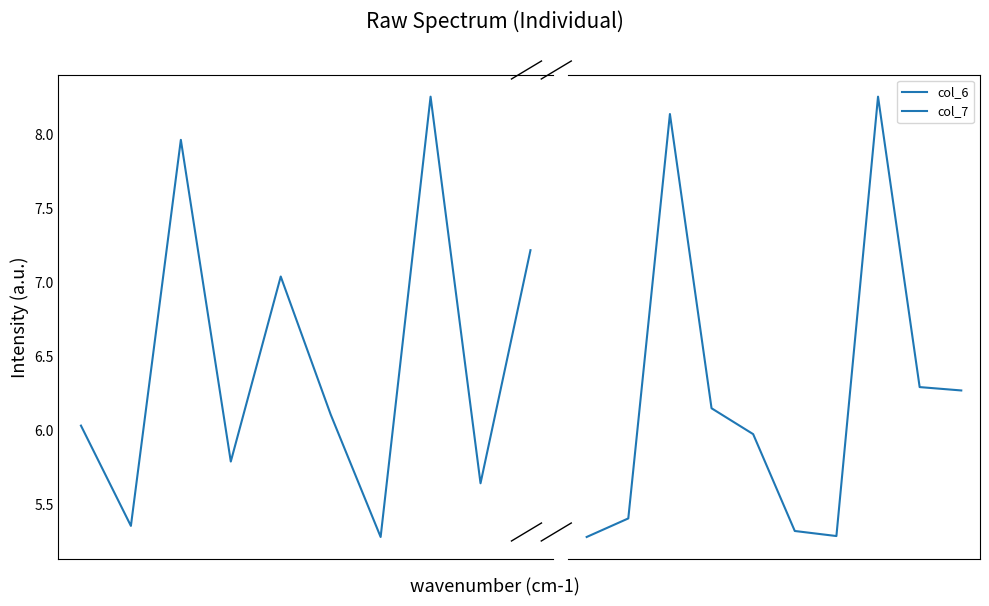

What is the minimum value for col_6?

5.3